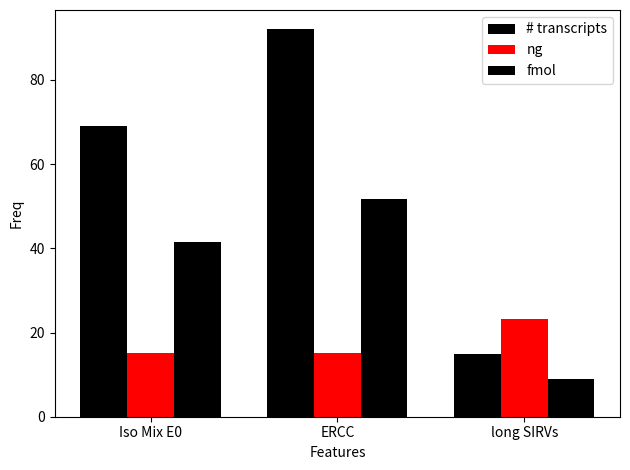

How many bars are there in total?

9